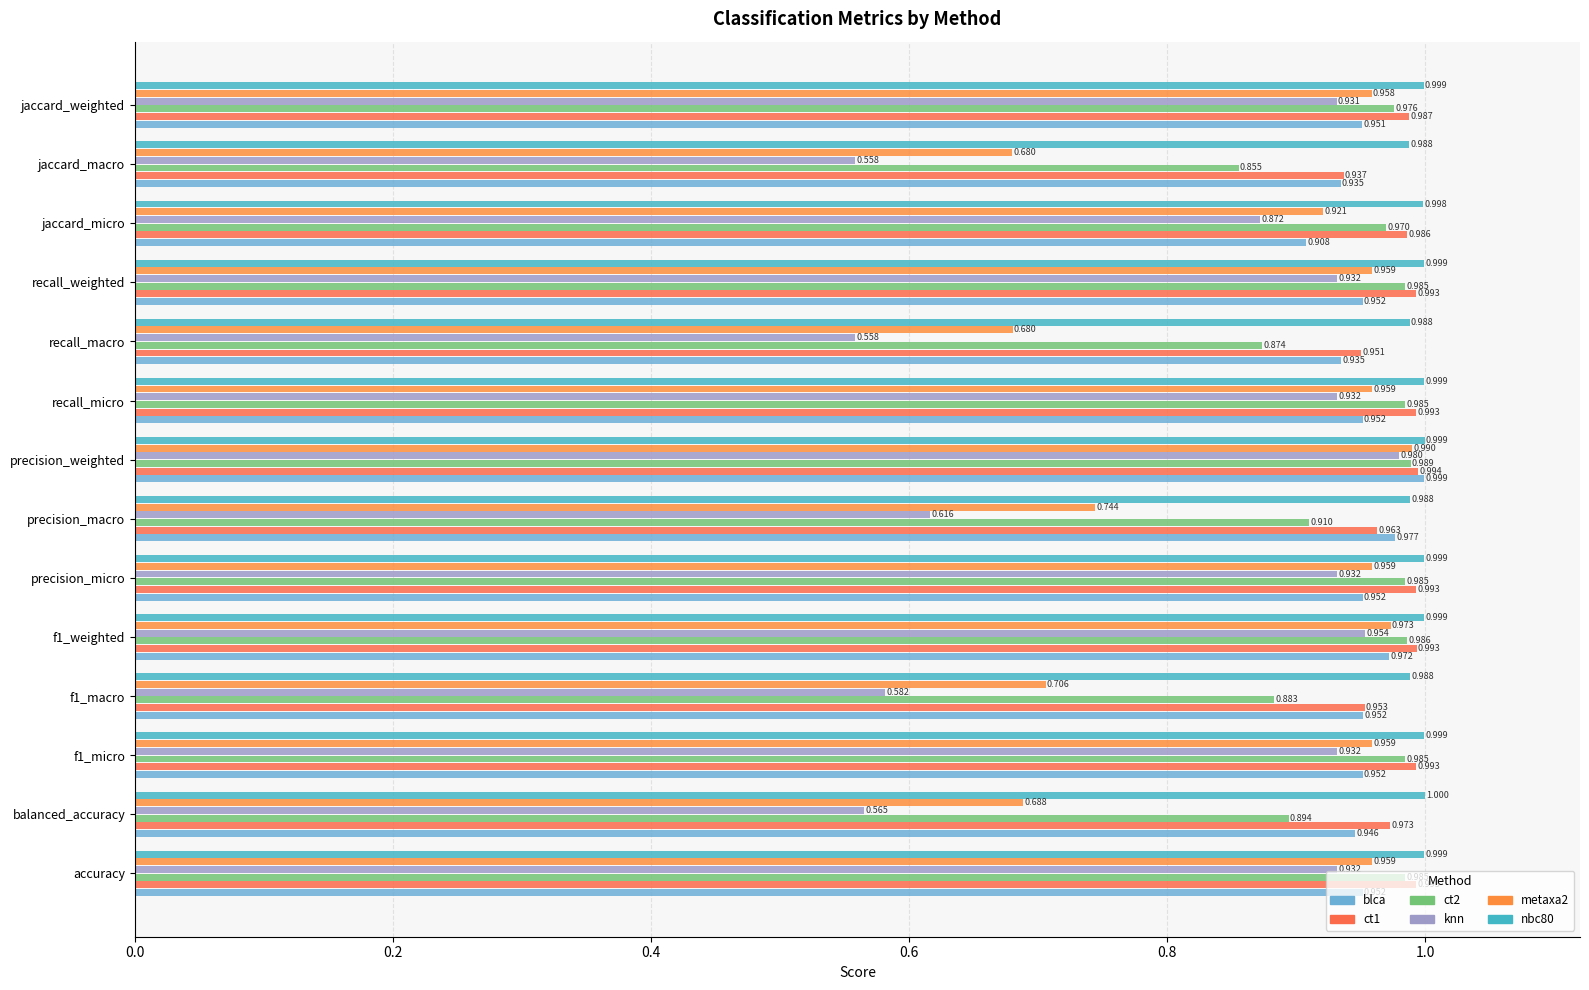

What is the highest value of the blca series?

1.0